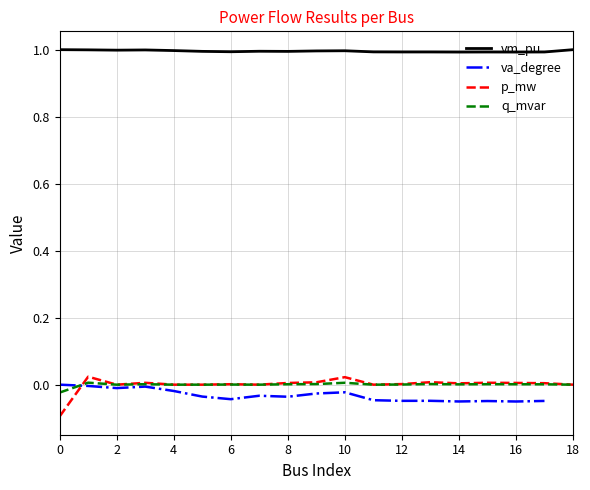

Which series has the largest total across all categories?

vm_pu